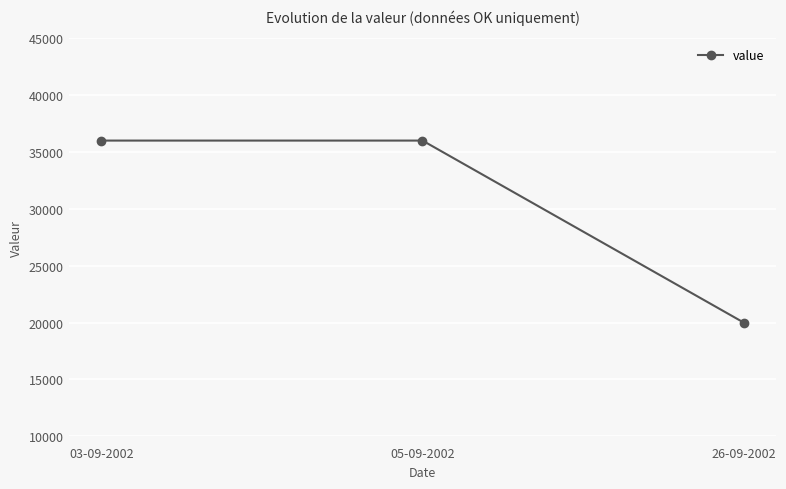

Which category has the lowest value across all series?

26-09-2002